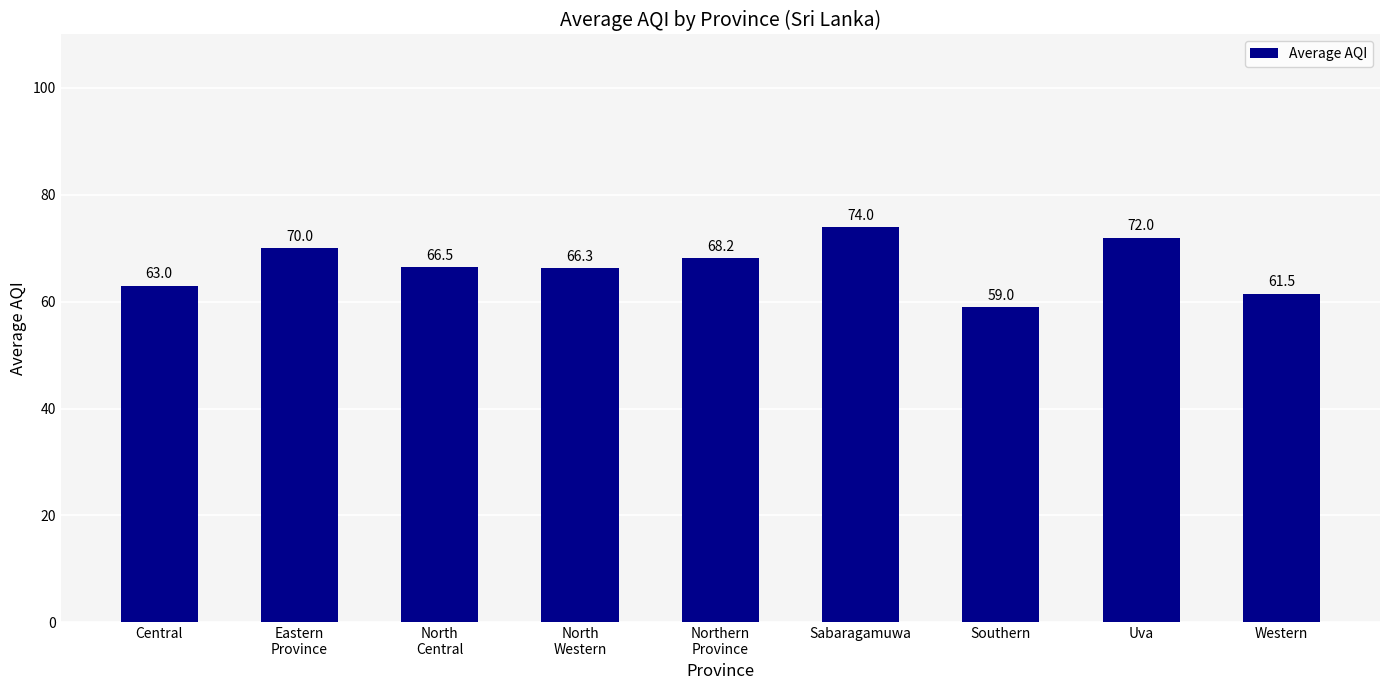

What is the minimum value shown in the chart?

59.0